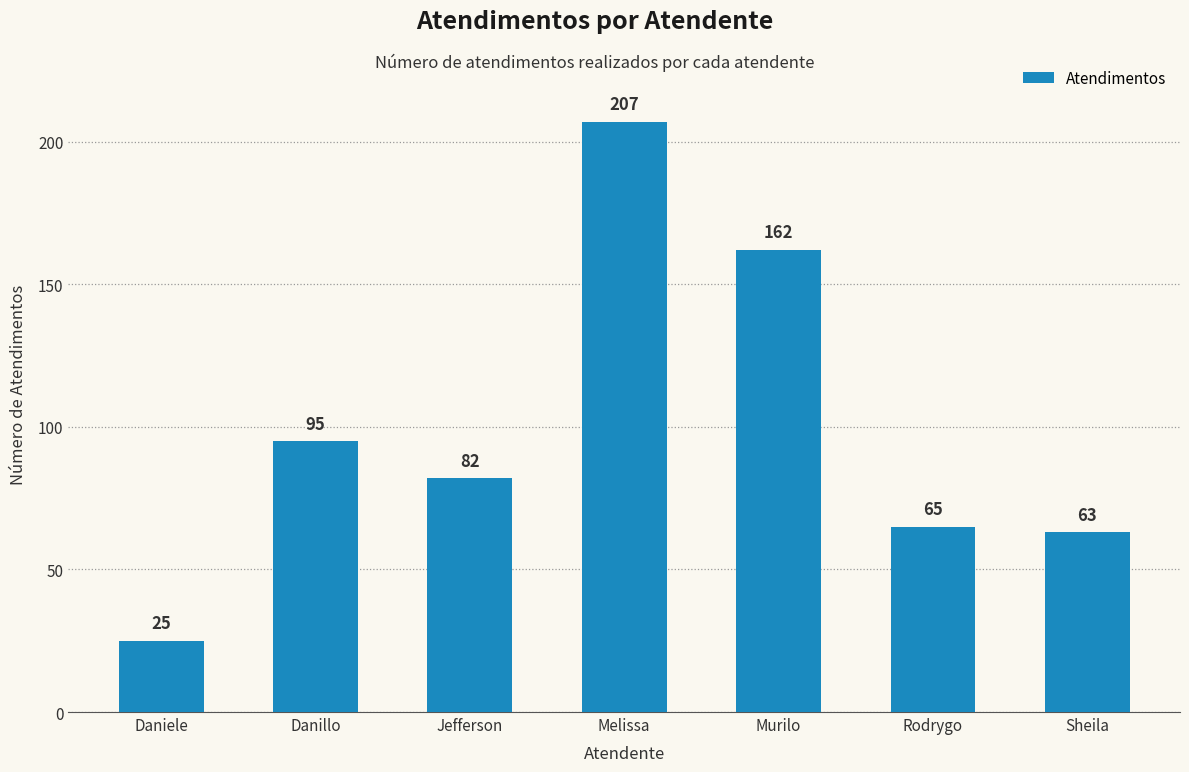

Is it true that the value at Jefferson is 82?

True